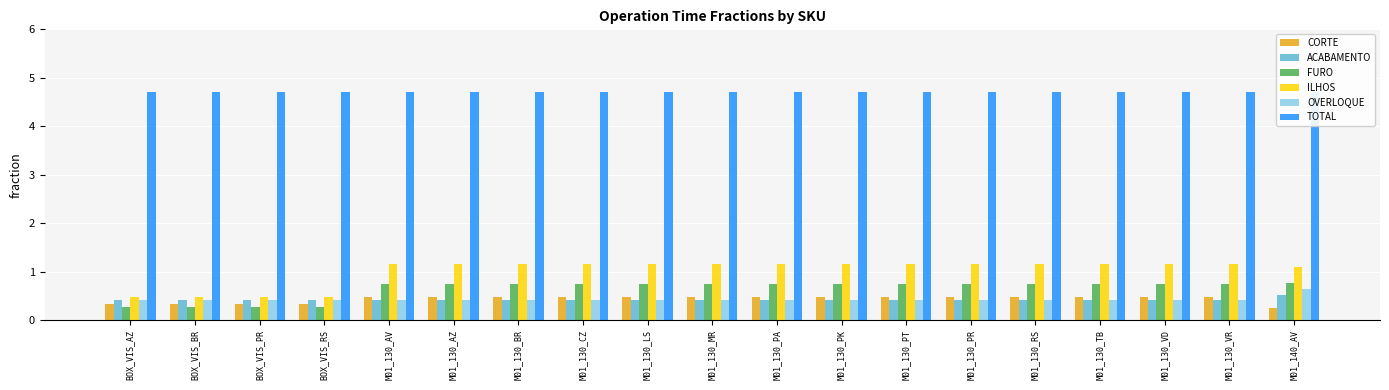

What is the minimum value for TOTAL?

4.7